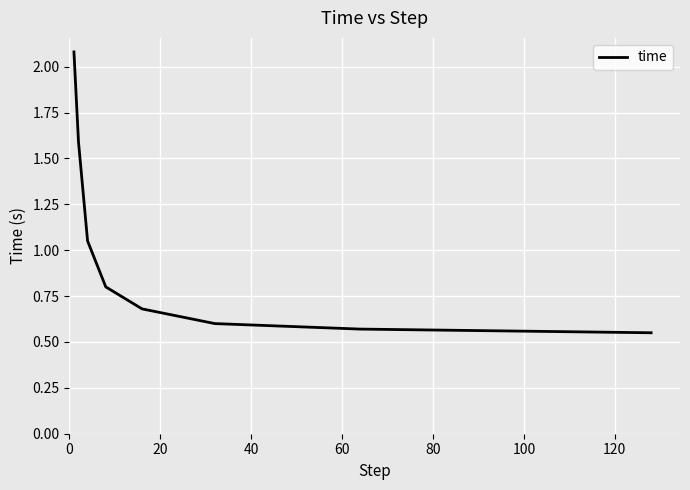

What is the greatest value displayed?

2.1